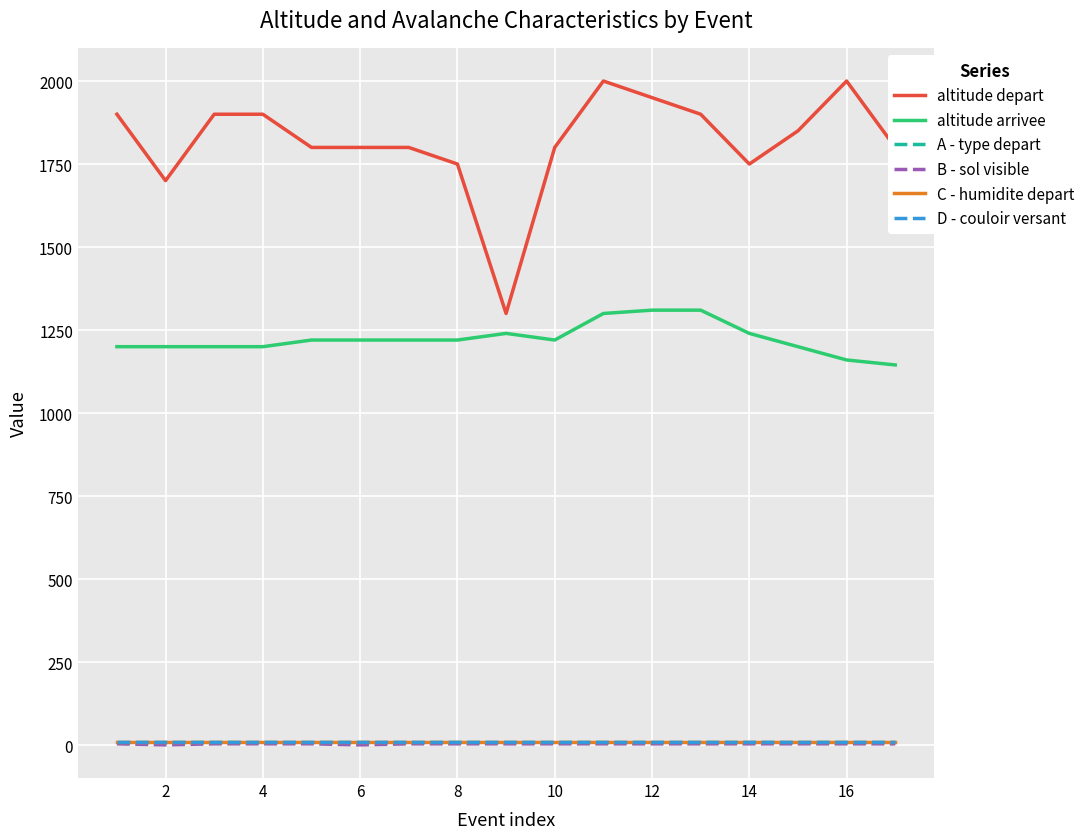

What is the difference between the maximum and minimum values in the altitude depart series?

700